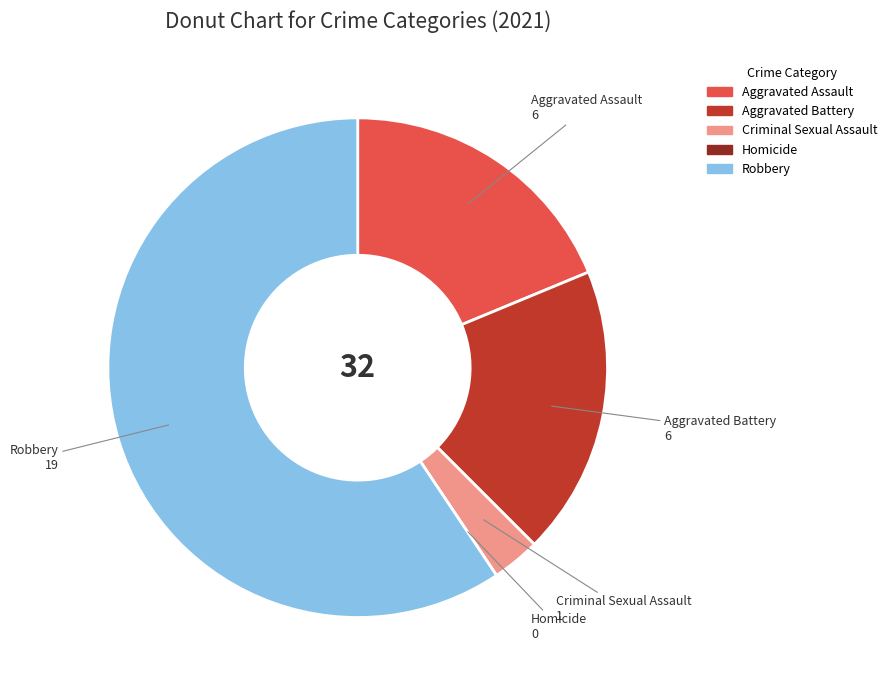

Is there a majority slice in this chart?

Yes